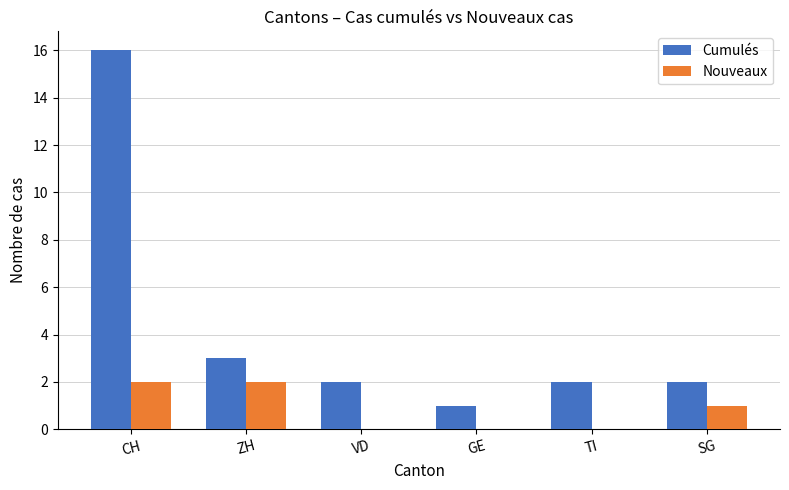

Reading right to left, what are all the values shown in this chart?

Cumulés: 2	2	1	2	3	16
Nouveaux: 1	0	0	0	2	2